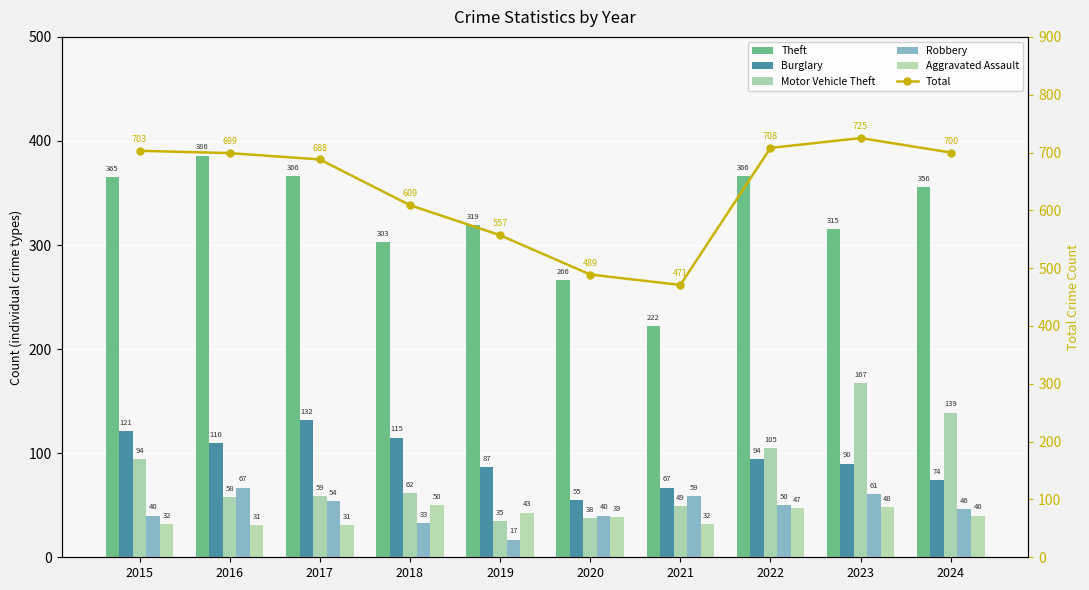

Which series has the largest range (max minus min)?

Total